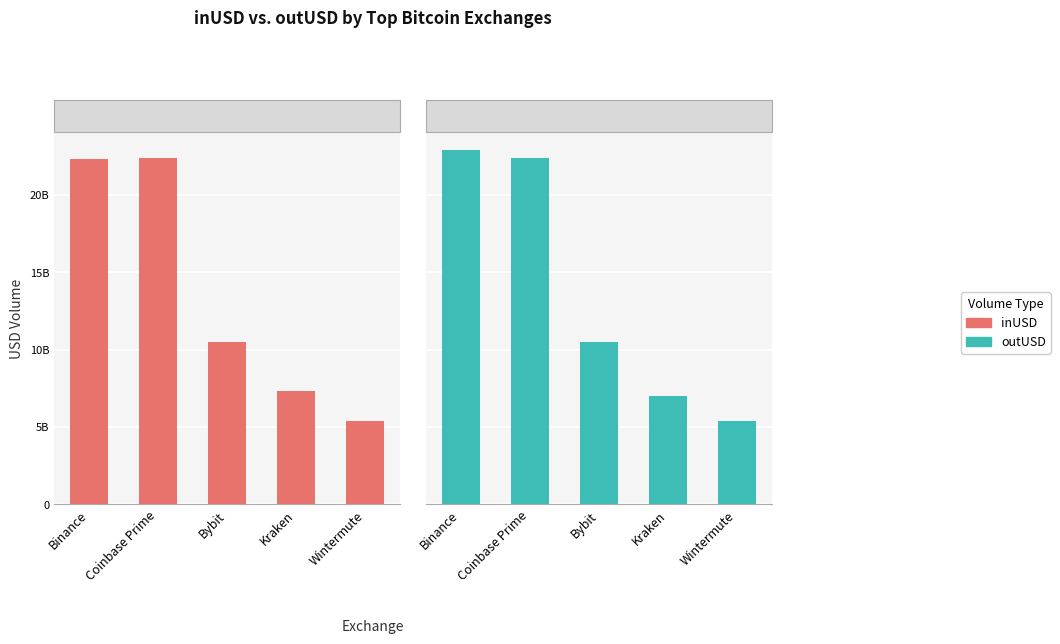

How many groups of bars are there?

5